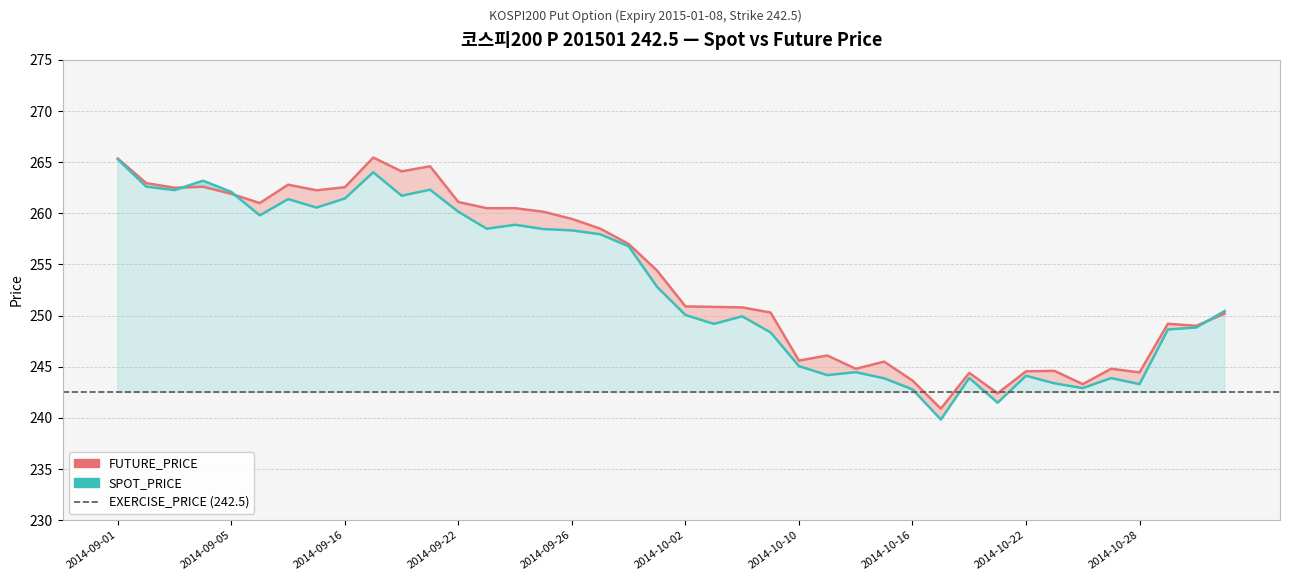

After their last crossing, which series has the higher values: FUTURE_PRICE or SPOT_PRICE?

SPOT_PRICE